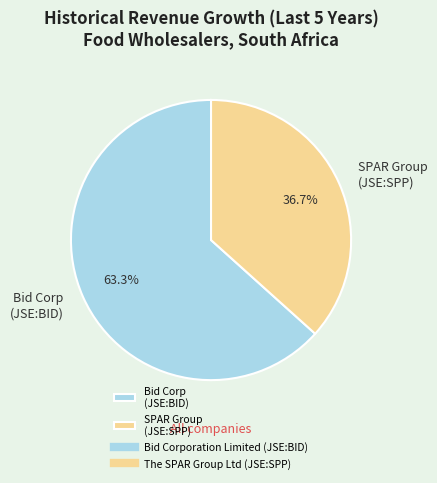

Count the number of slices in the pie.

2